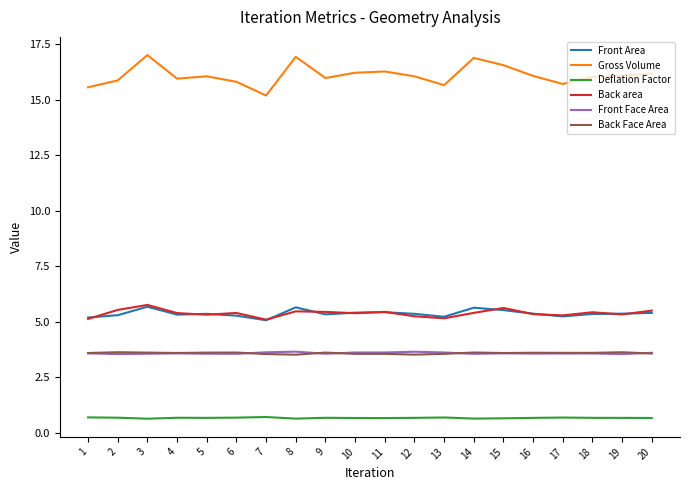

What is the difference between the second highest and minimum values in the Front Face Area series?

0.1